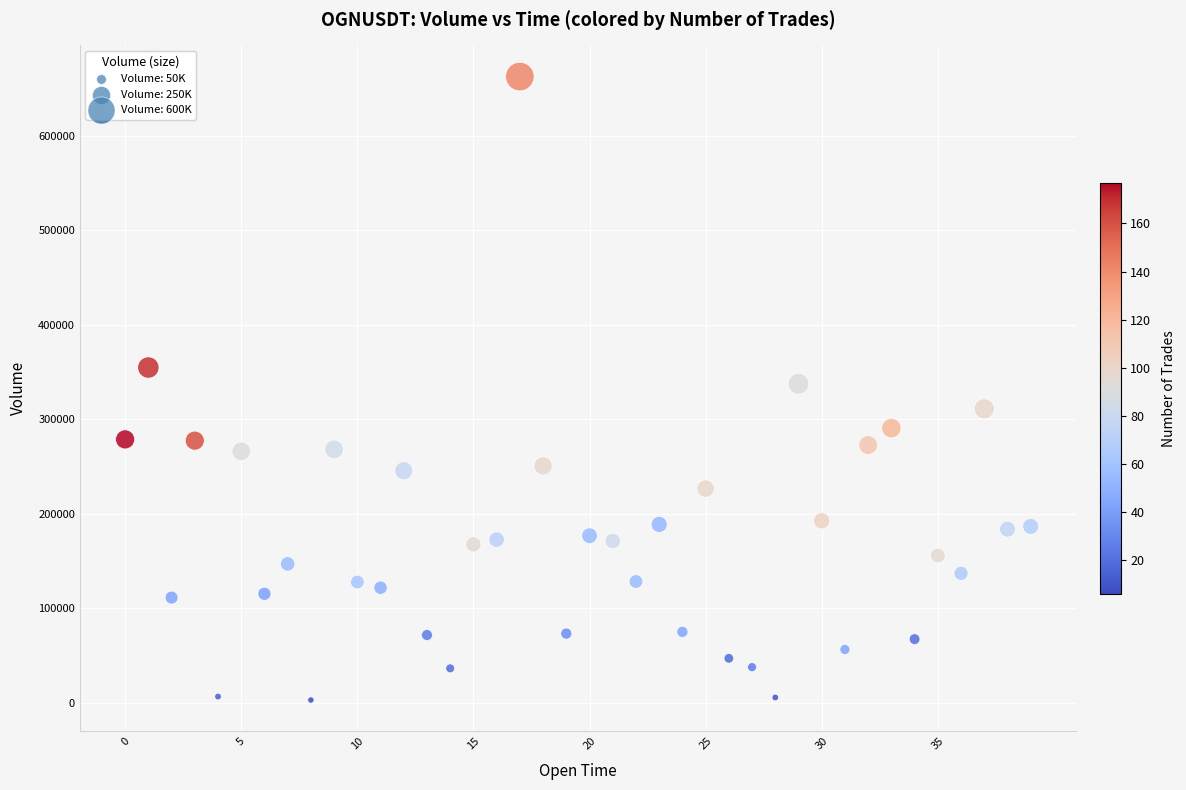

What is the range of Y values (max minus min)?

660319